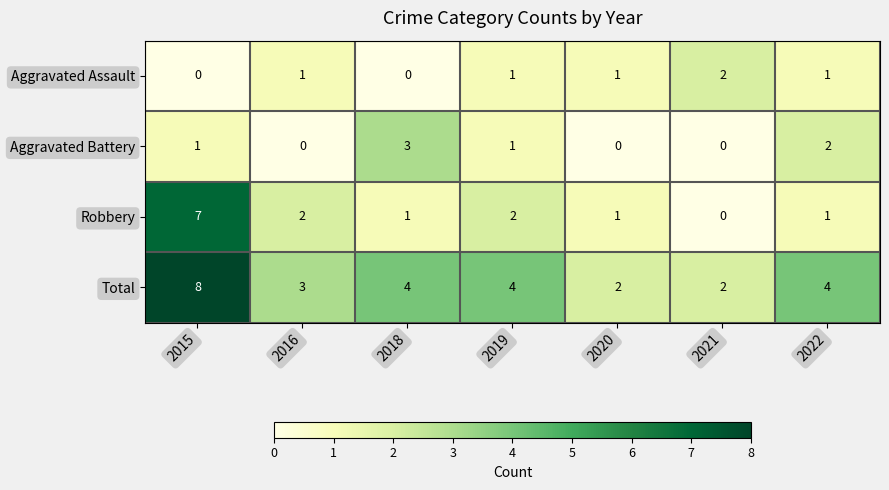

How many series are shown in this chart?

4